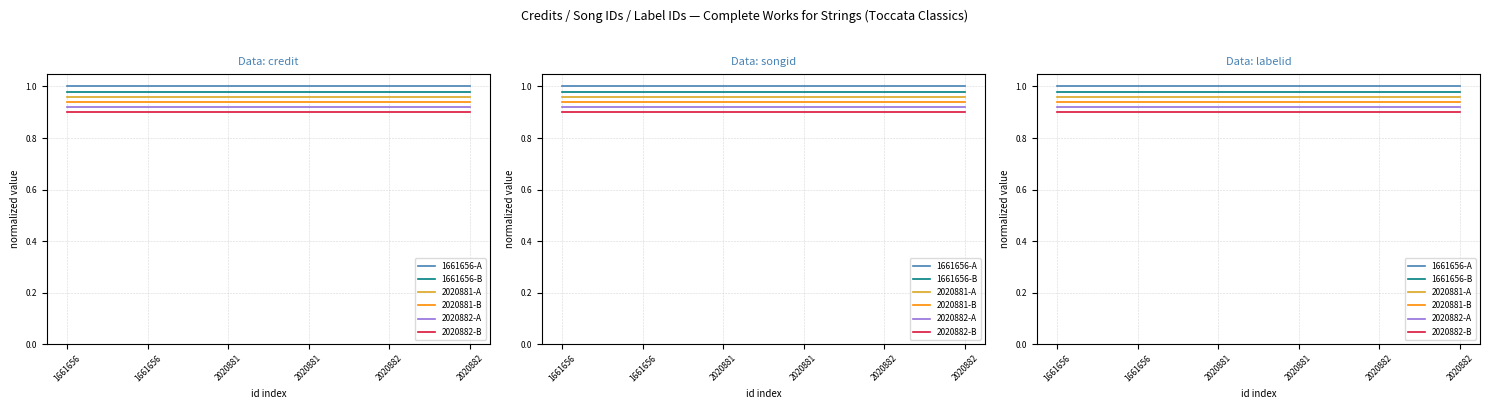

True or false: 2020882-B and 2020882-A intersect in this chart.

False